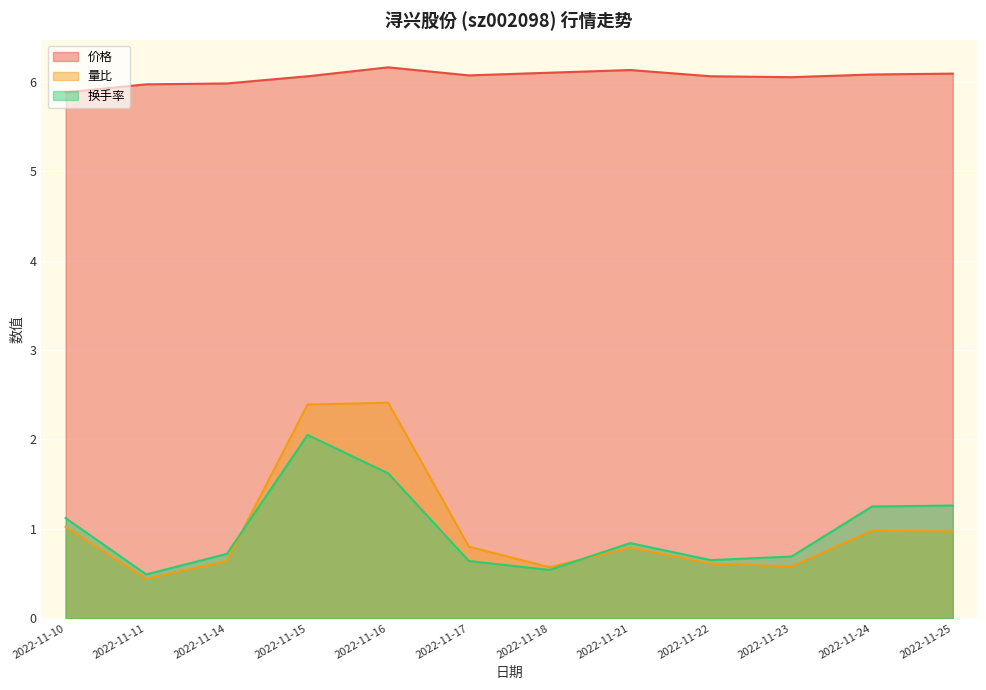

List the series in order of their peak value, lowest first.

换手率, 量比, 价格